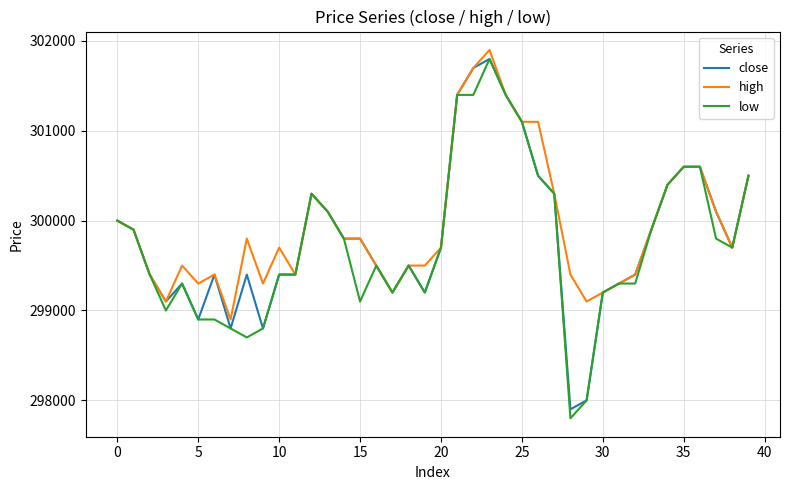

What is the minimum value shown in the chart?

297800